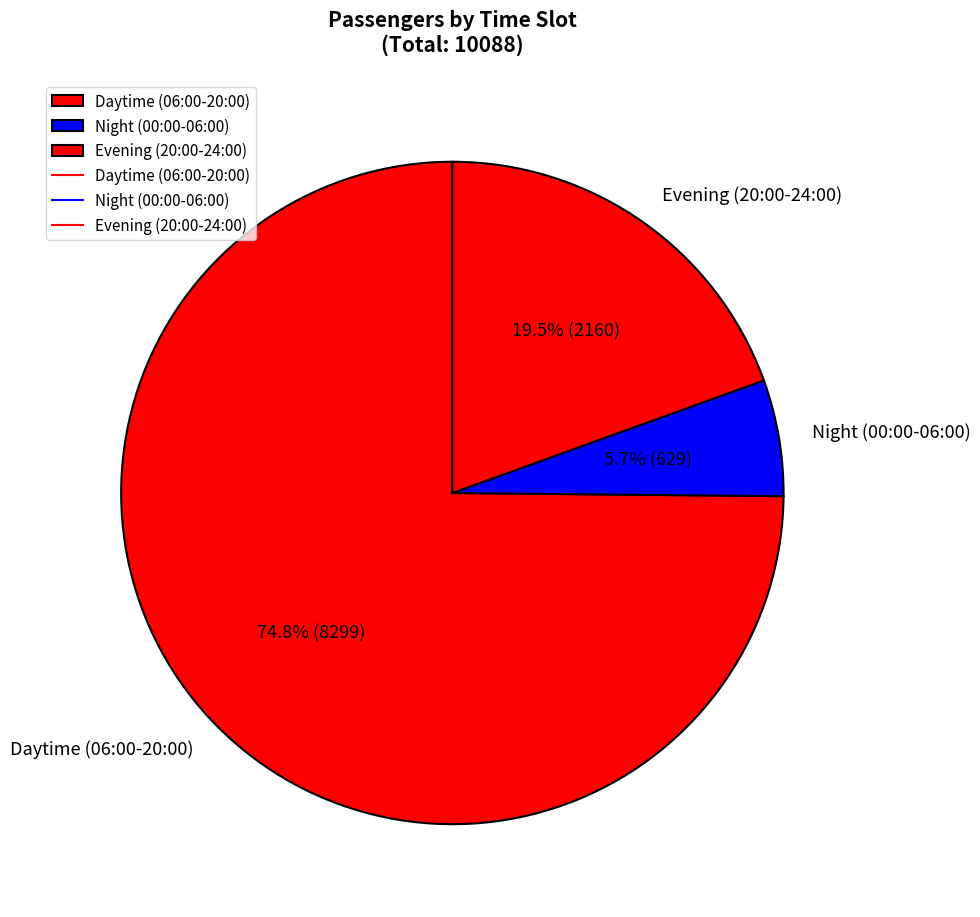

Which category accounts for the majority?

Daytime (06:00-20:00)